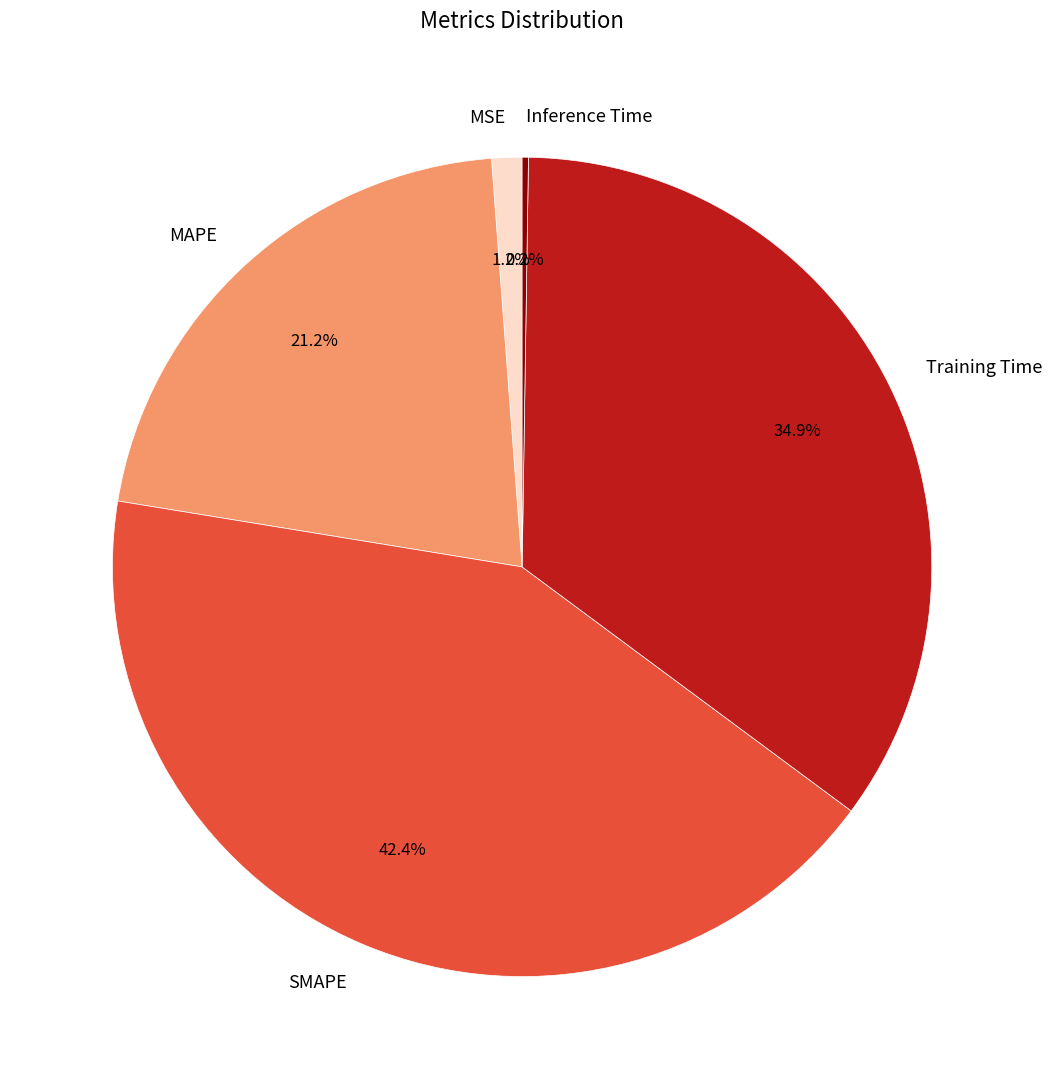

To the nearest percent, what is the difference between the largest and smallest slice percentages?

42%